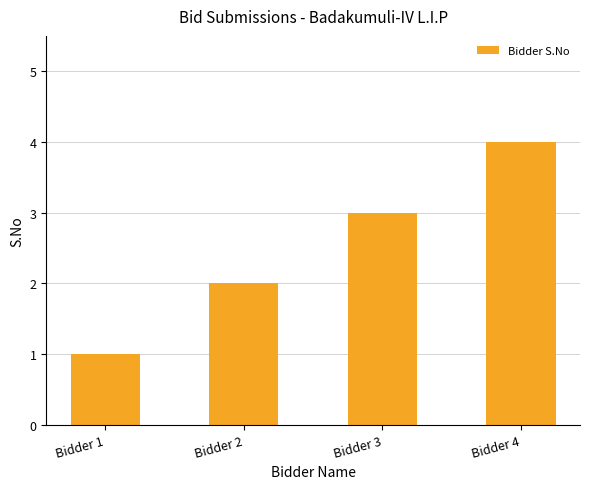

Reading left to right, what are all the values shown in this chart?

Bidder 1=1	Bidder 2=2	Bidder 3=3	Bidder 4=4